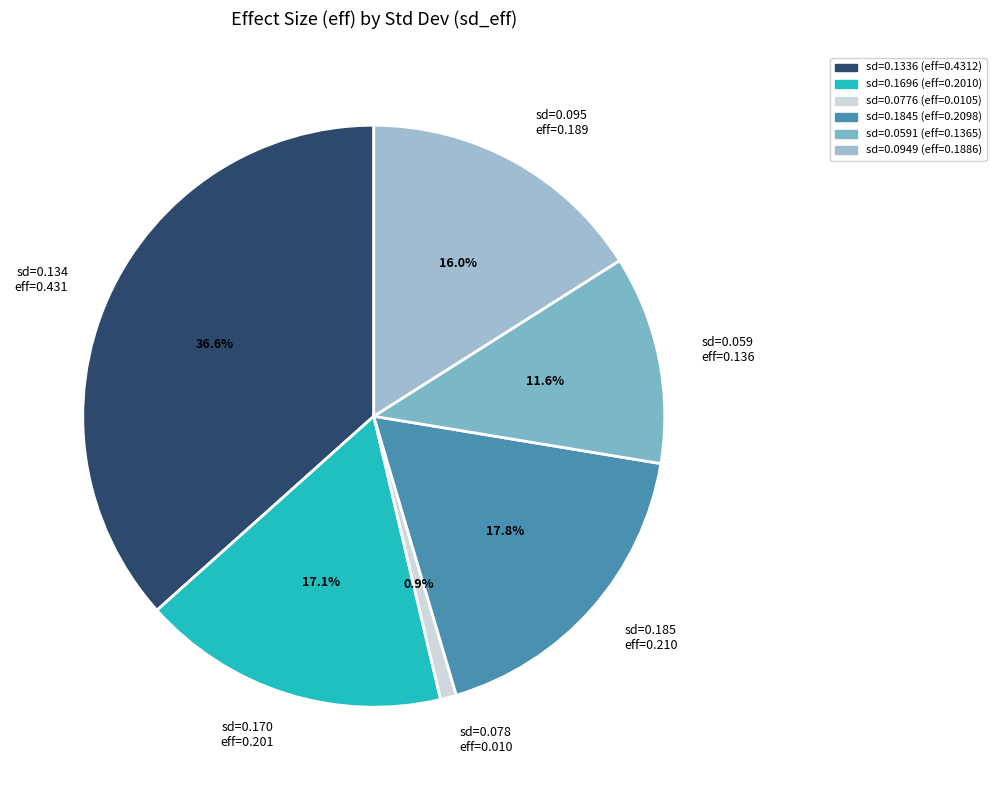

Rank the categories by value from highest to lowest.

sd=0.134 eff=0.431, sd=0.185 eff=0.210, sd=0.170 eff=0.201, sd=0.095 eff=0.189, sd=0.059 eff=0.136, sd=0.078 eff=0.010